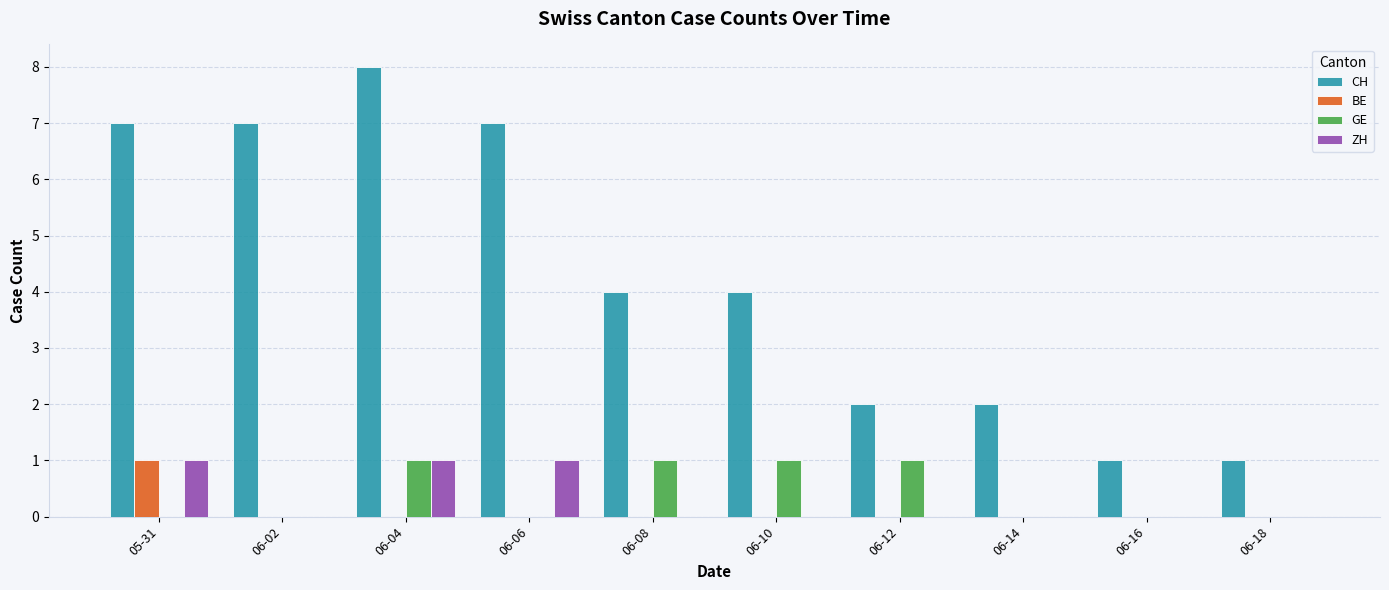

How many series are shown in this chart?

4